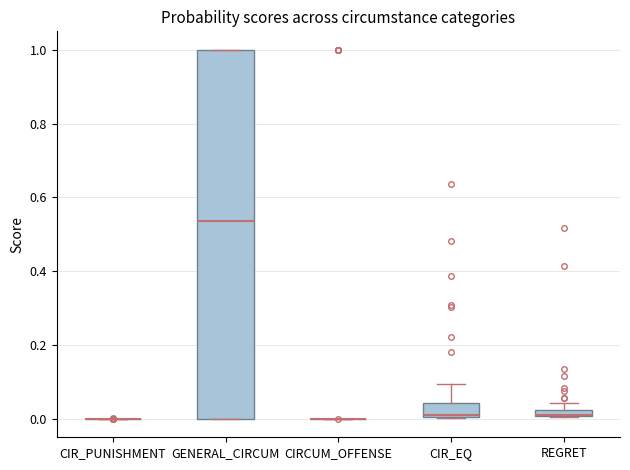

Comparing the boxes themselves (not the whiskers), which one is the tallest?

GENERAL_CIRCUM